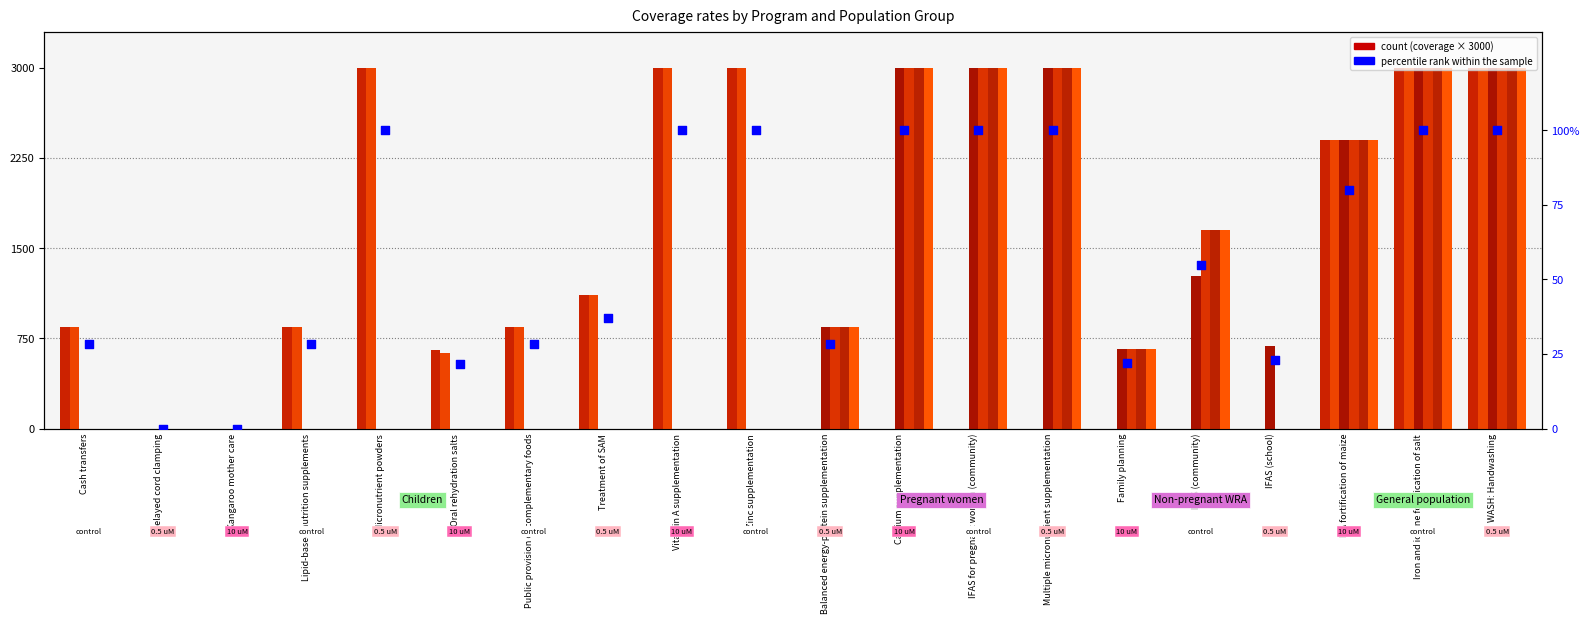

At how many categories does at least one series exceed 226?

11